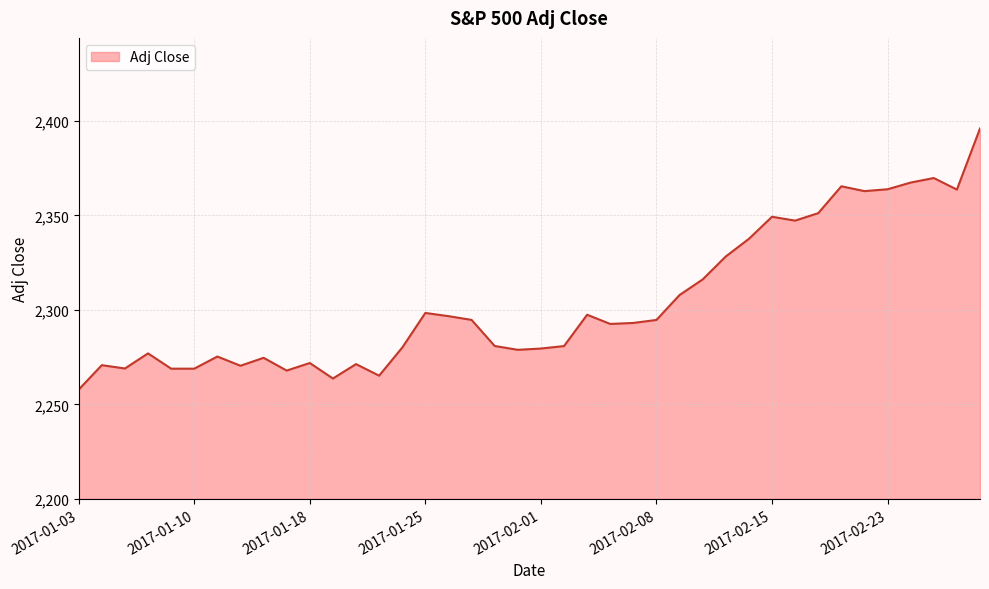

What is the smallest value displayed?

2257.8